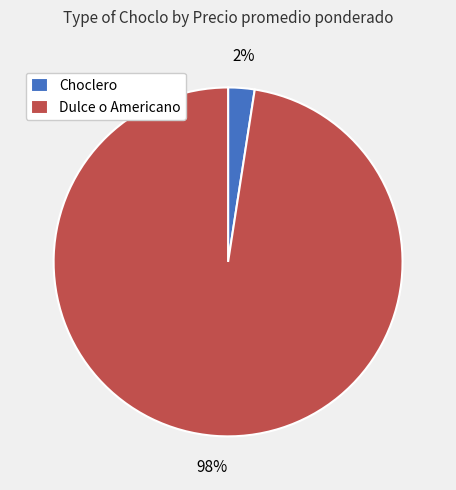

To the nearest percent, what is the combined percentage of Choclero and Dulce o Americano?

100%